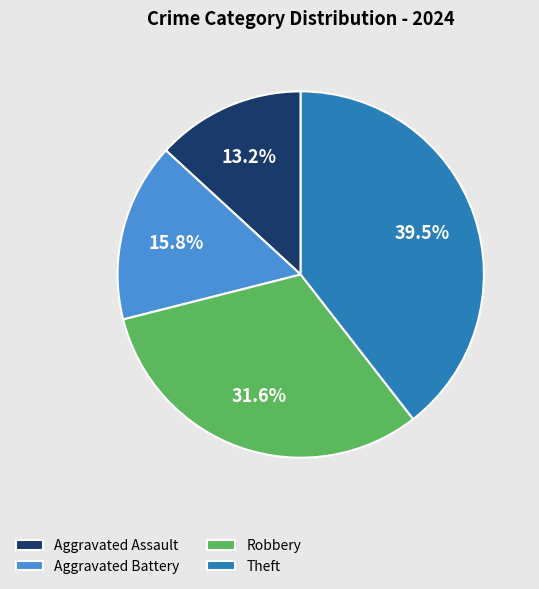

Rank the categories by value from lowest to highest.

Aggravated Assault, Aggravated Battery, Robbery, Theft